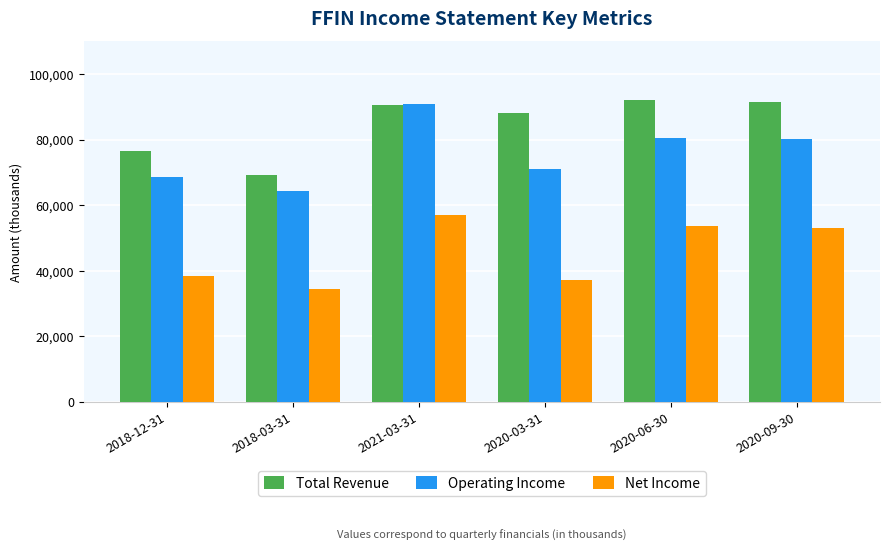

What is the difference between the highest and lowest values at 2020-03-31?

50900